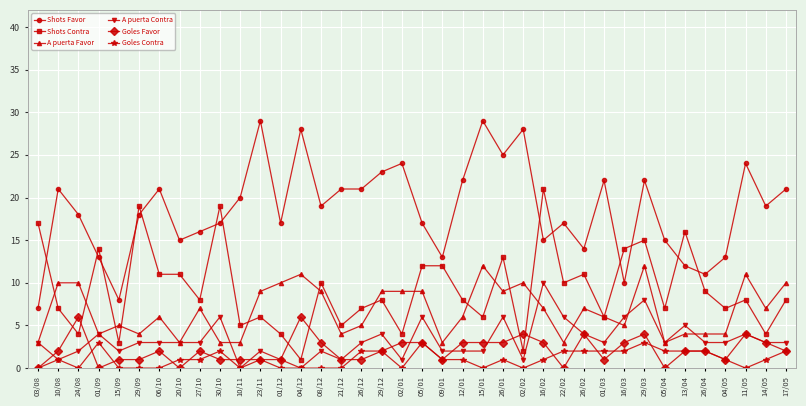

Count the Goles Favor values in the range 1 to 3.

27